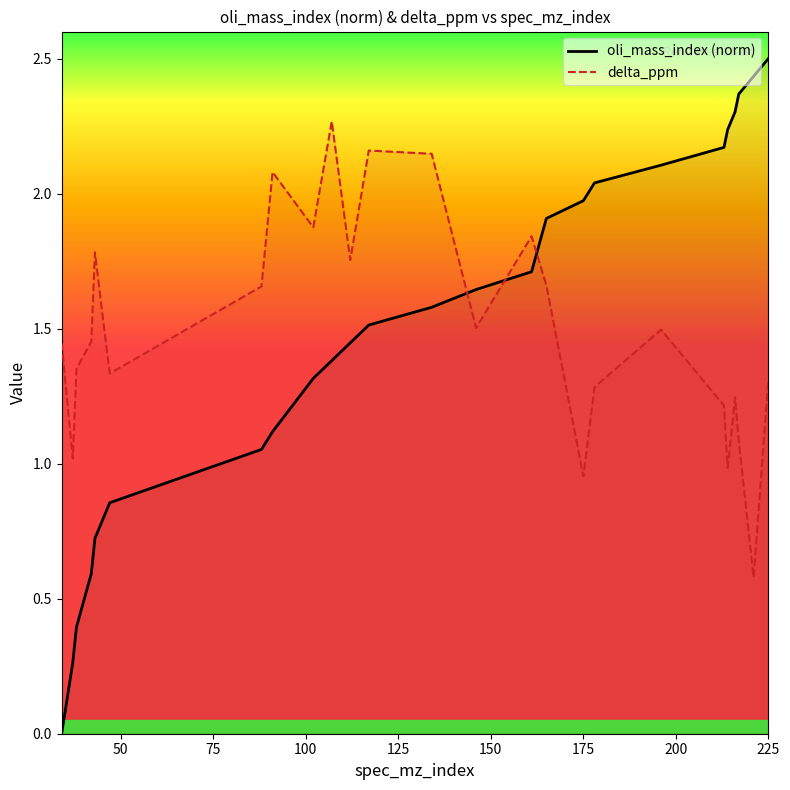

Which series has the largest total across all categories?

delta_ppm